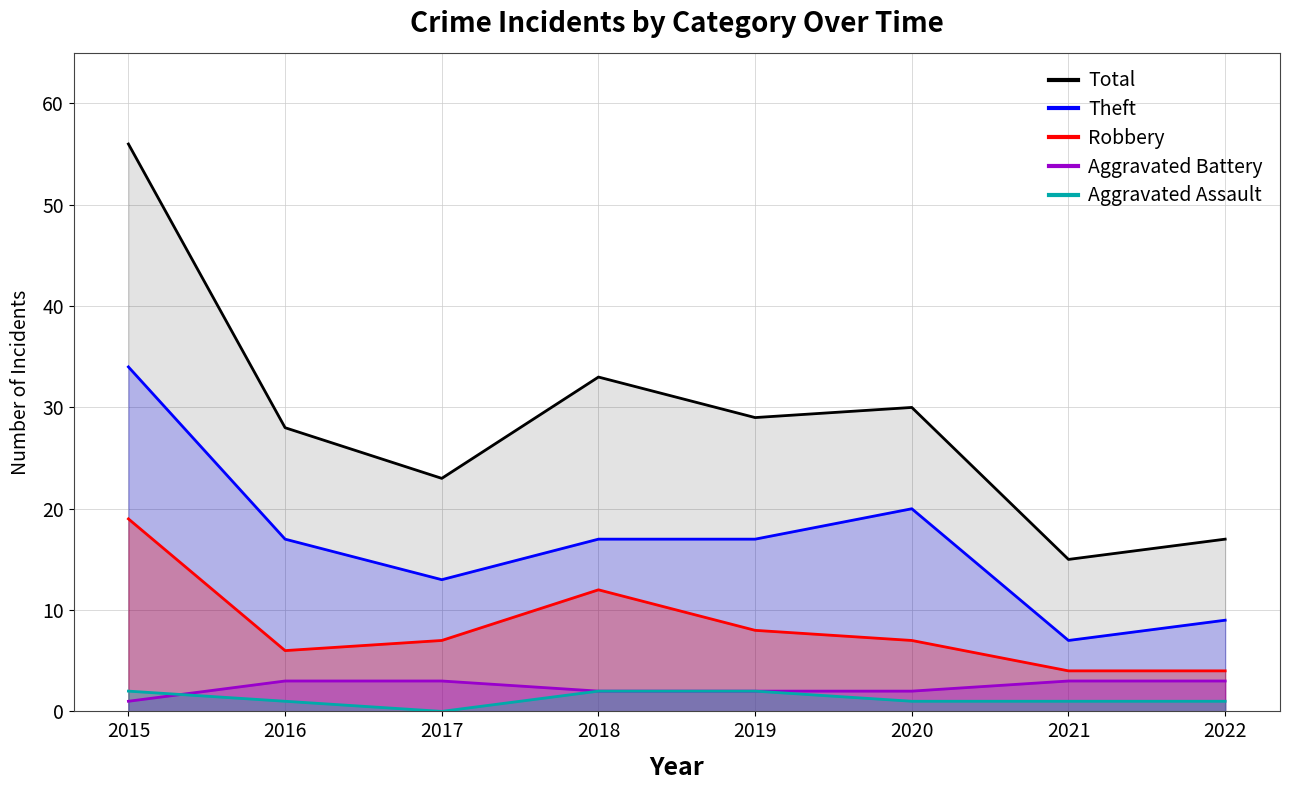

Which series has the largest total across all categories?

Total